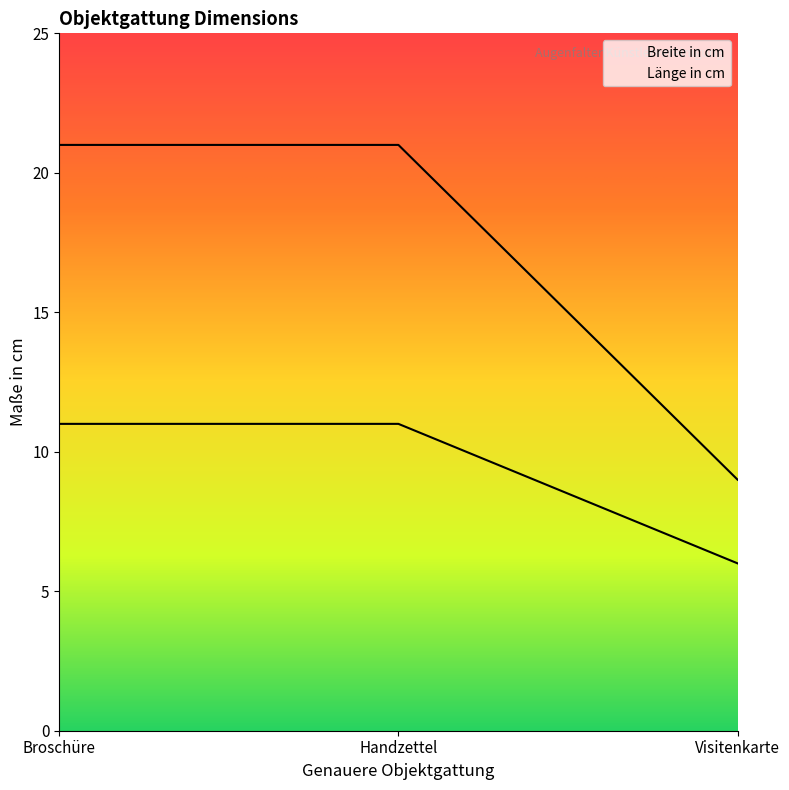

What is the total value across all series at Handzettel?

32